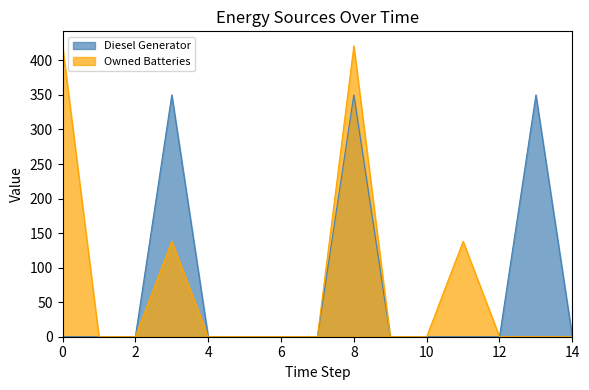

Between 0 and 13, which is larger?

13